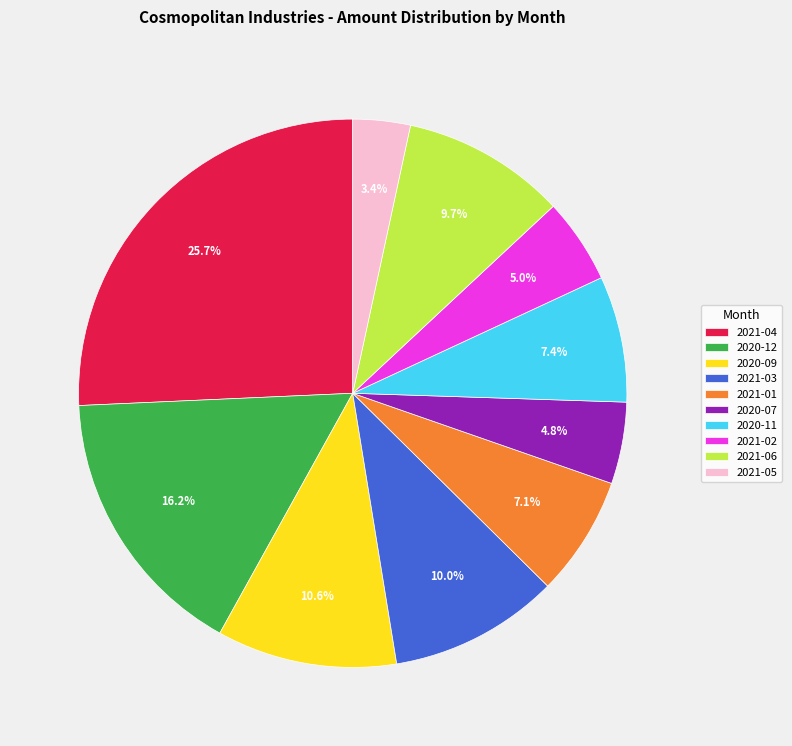

Approximately how many times larger is the value at 2021-04 compared to 2021-05?

7.6